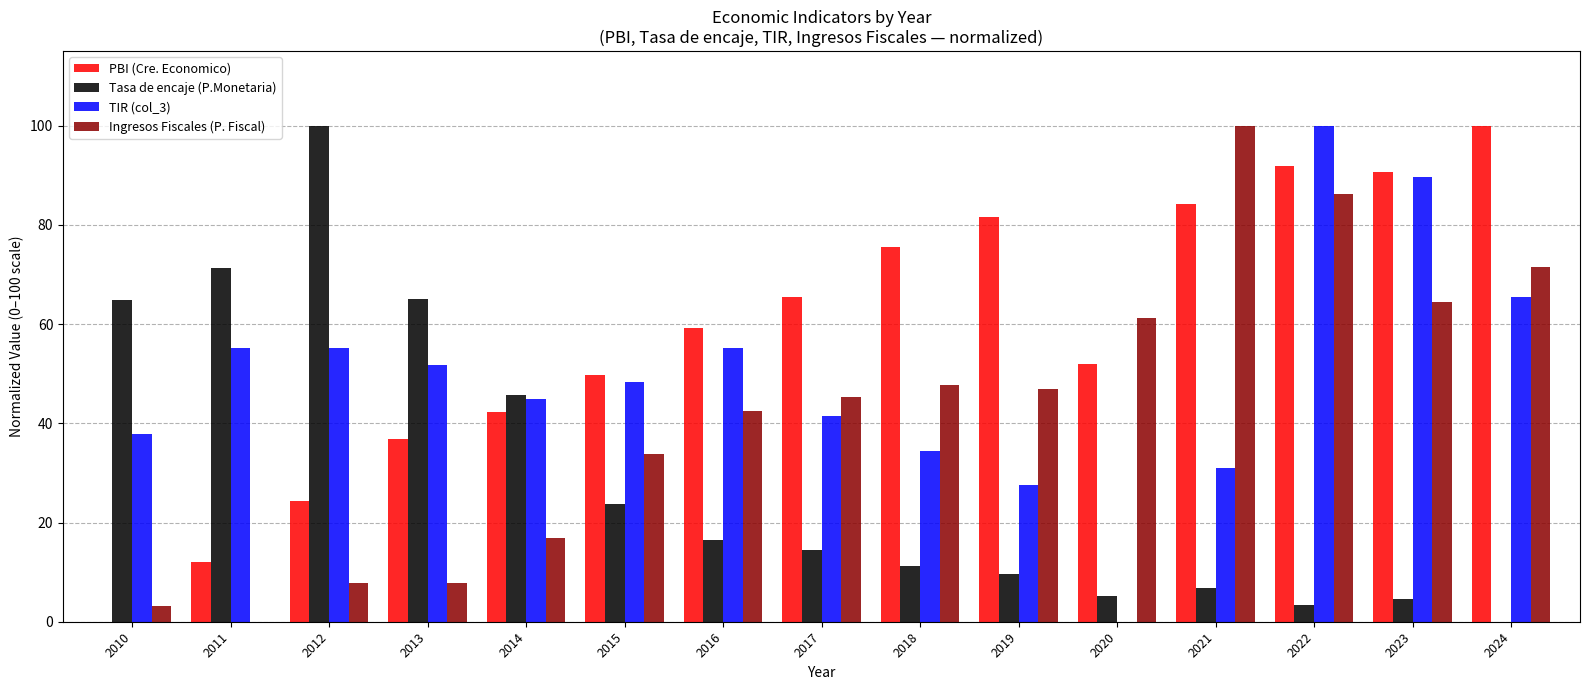

At which label does Tasa de encaje (P.Monetaria) reach its peak?

2012